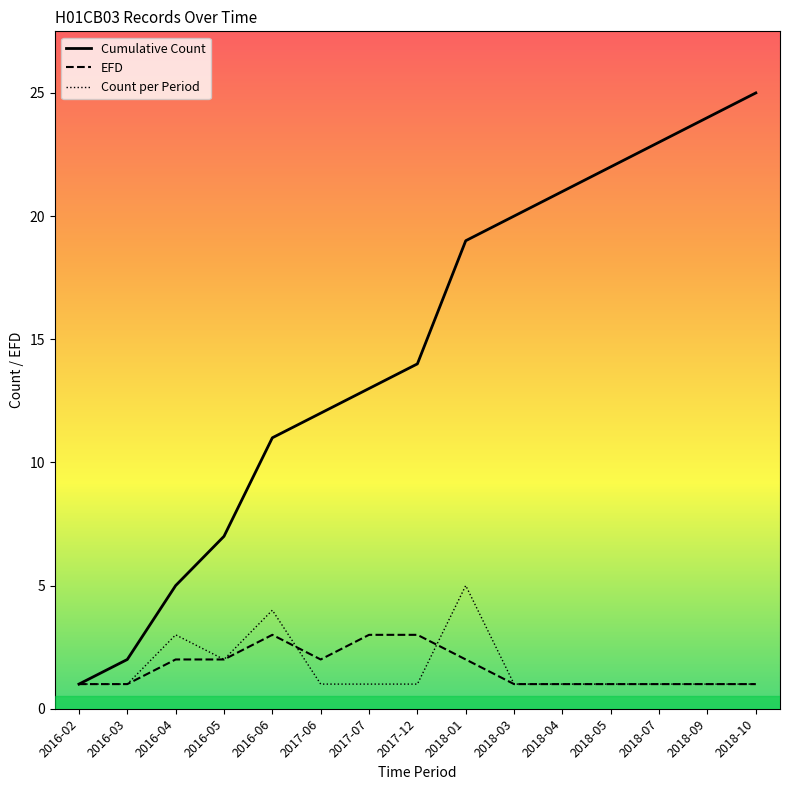

In EFD, how many points are higher than both neighbors (excluding endpoints)?

1